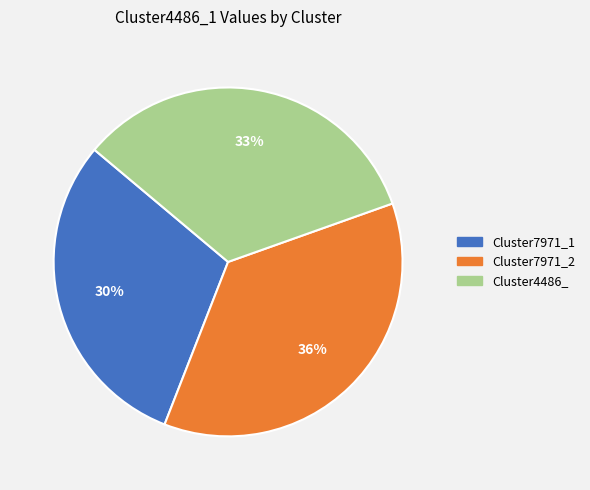

True or false: Cluster4486_ accounts for 33% of the total.

True